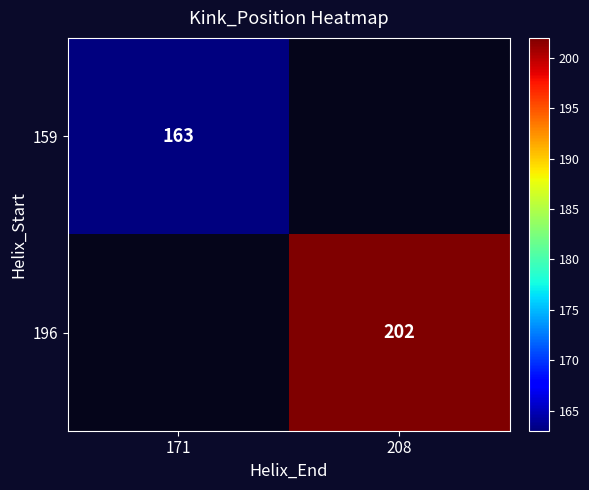

Is the value of 196 at 208 greater than the value of 159 at 171?

Yes